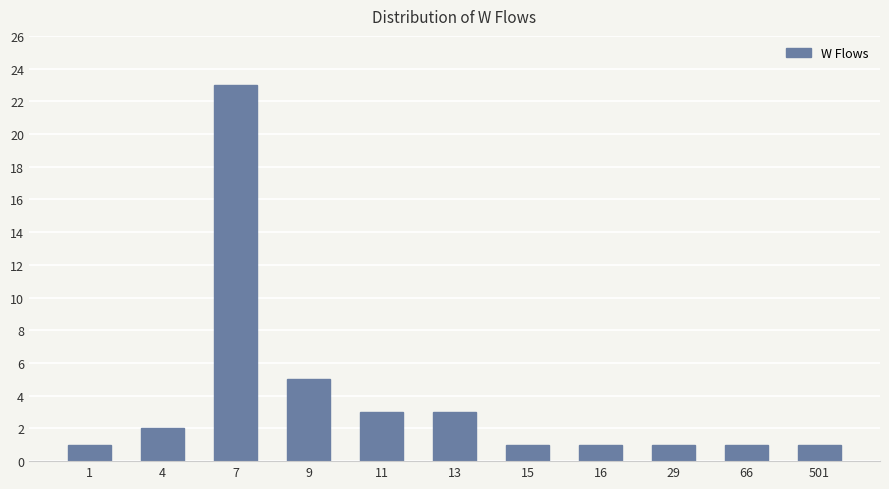

At which category does the chart reach its peak across all series?

7